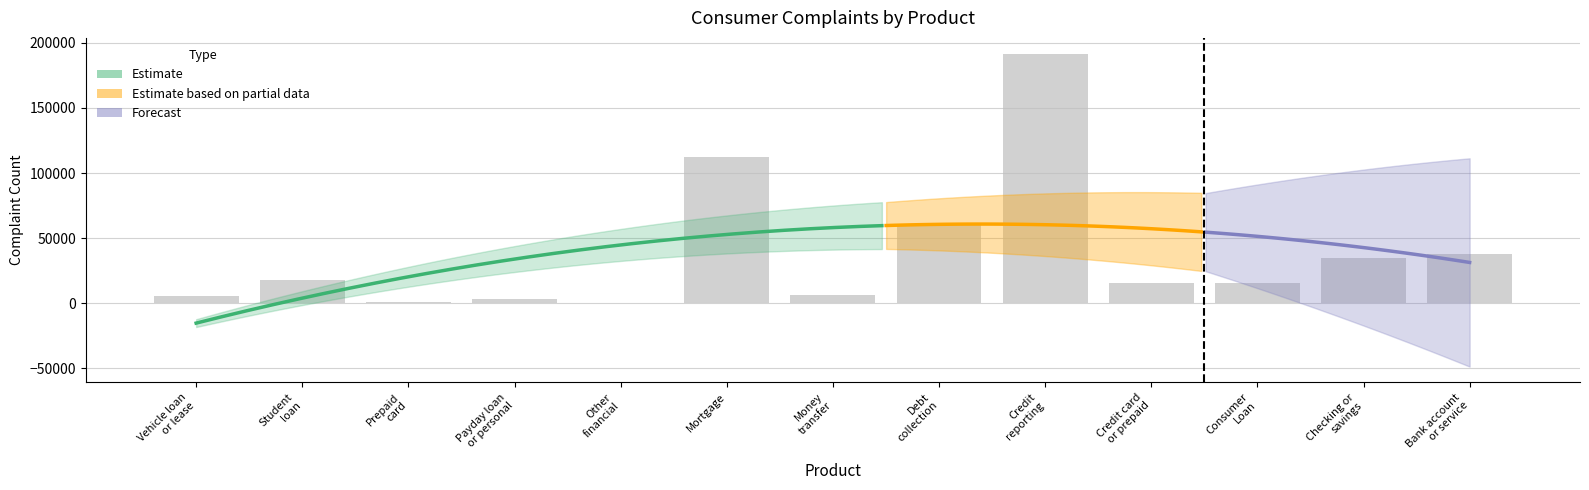

What is the smallest value displayed?

379